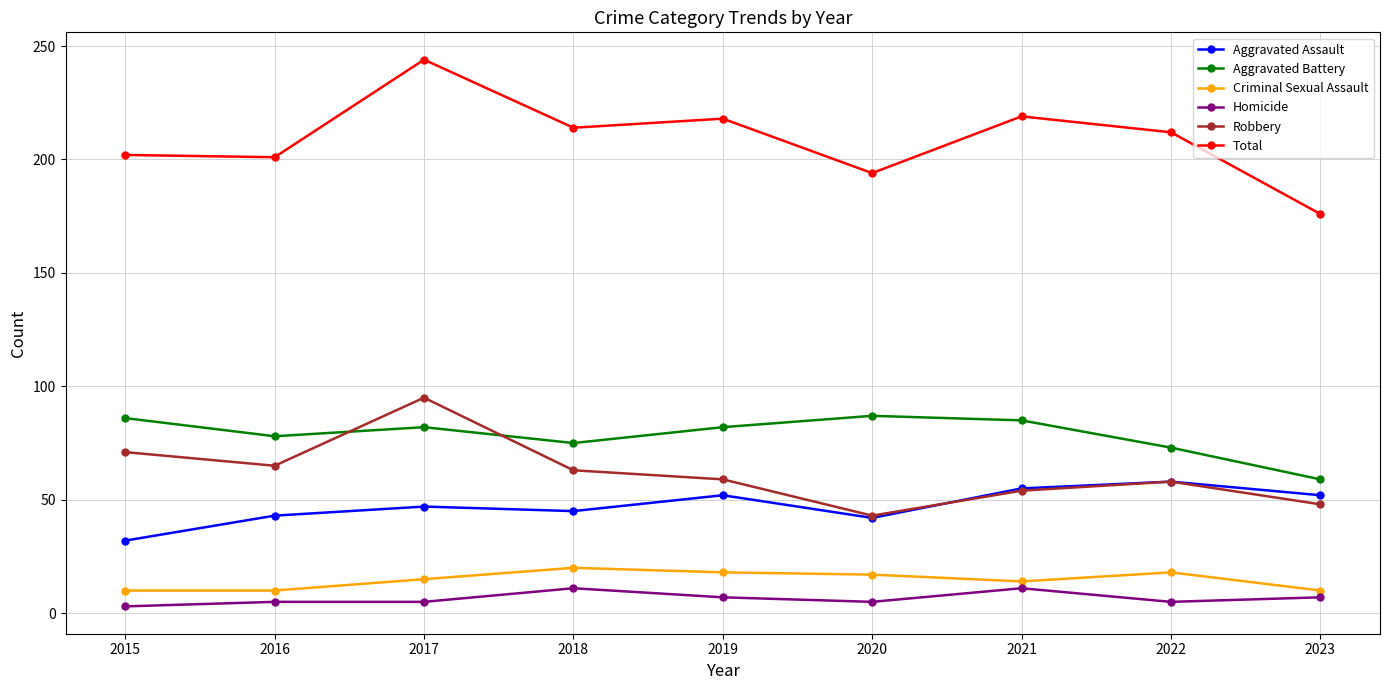

What is the difference between the highest and lowest values at 2016?

196